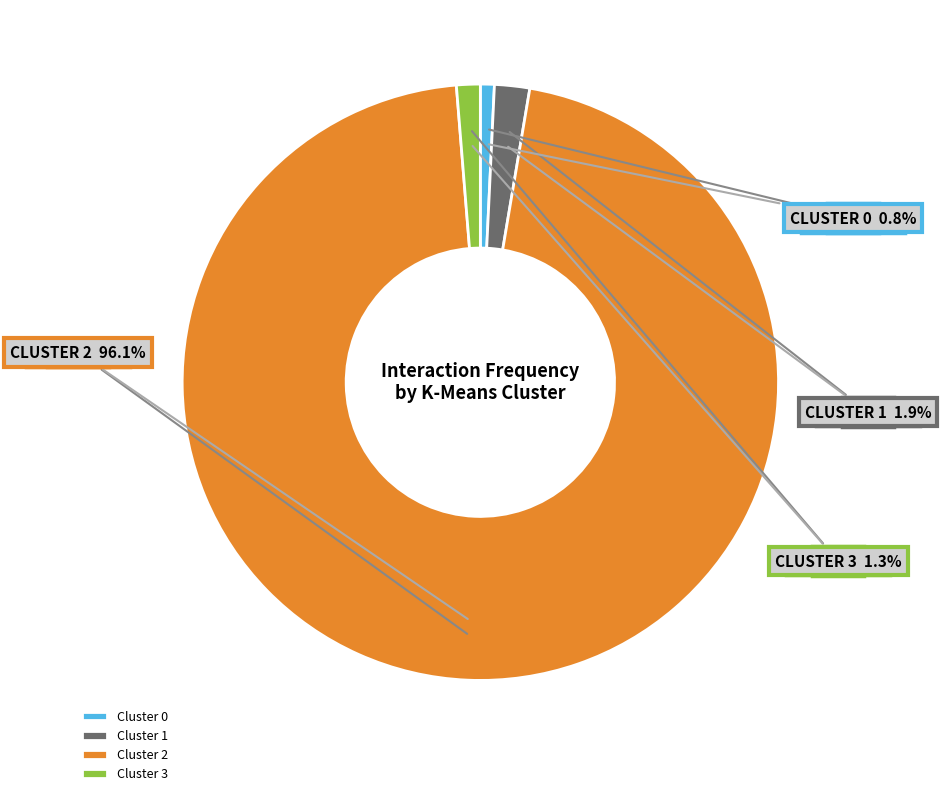

Does any single category account for the majority?

Yes